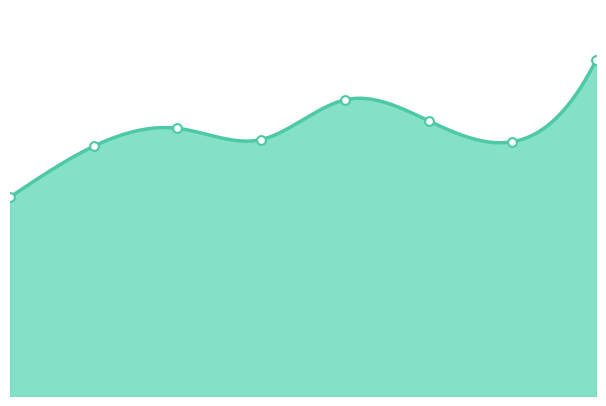

What is the change in value from 2 to 6?

-18